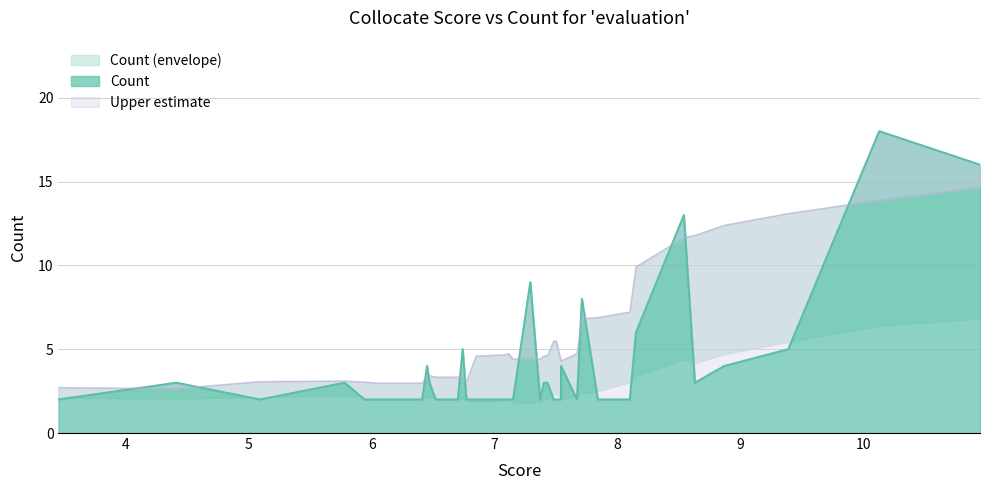

What is the maximum value shown in the chart?

18